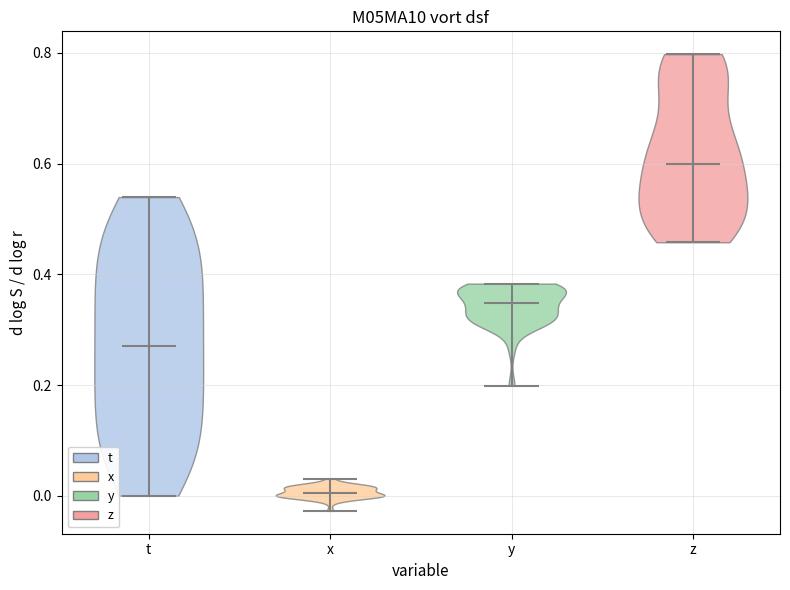

Which violin has the lowest median line?

x